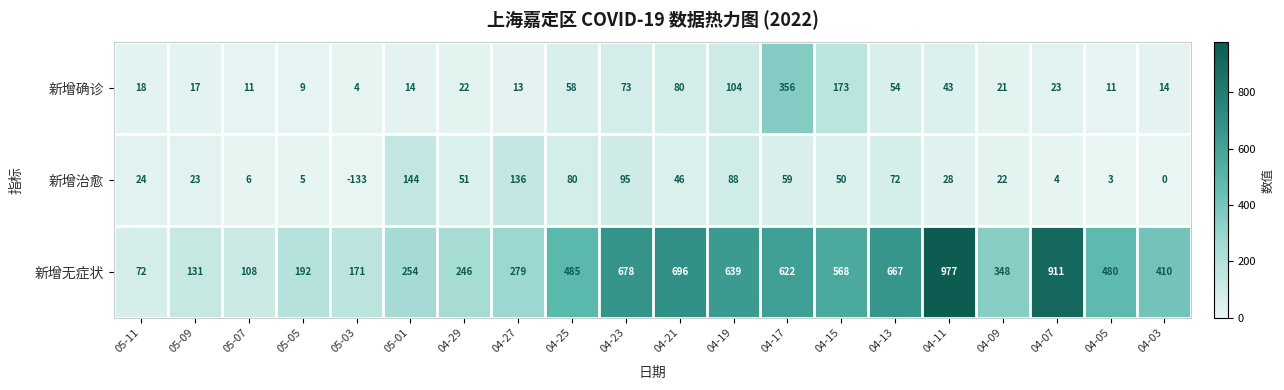

Which series has the largest total across all categories?

新增无症状